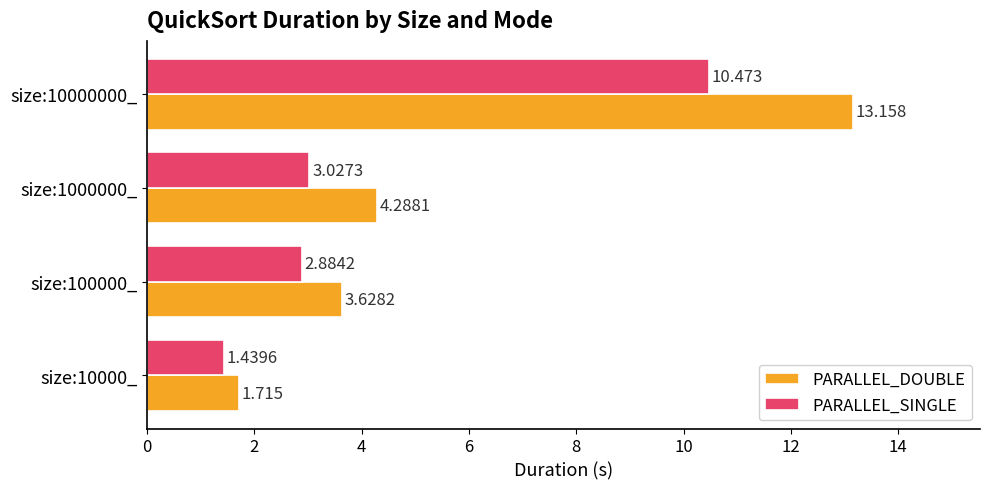

Which series has the largest total across all categories?

PARALLEL_DOUBLE